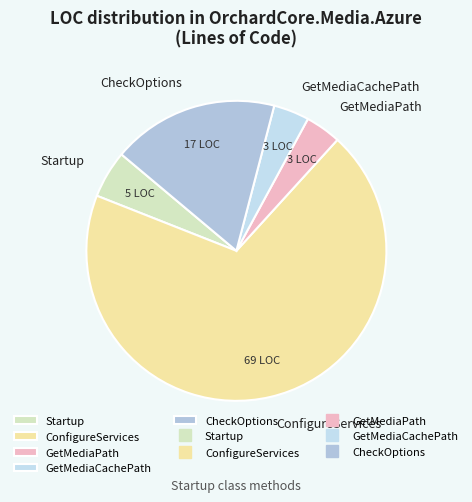

Between CheckOptions and GetMediaCachePath, which is larger?

CheckOptions